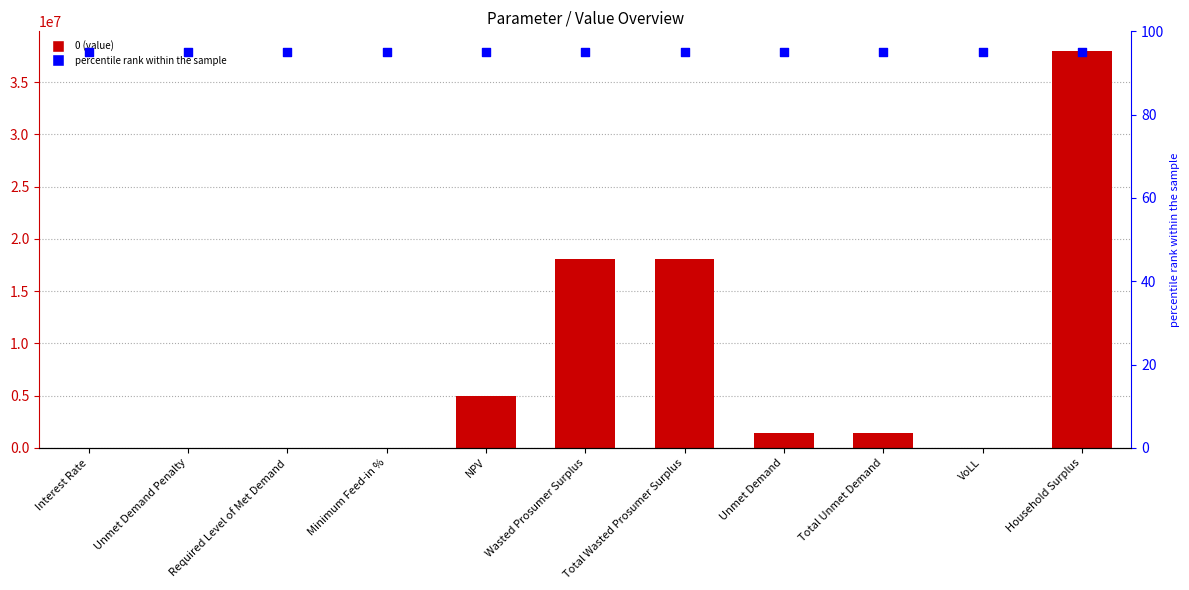

What is the change in value from Interest Rate to Total Wasted Prosumer Surplus?

+18093321.7